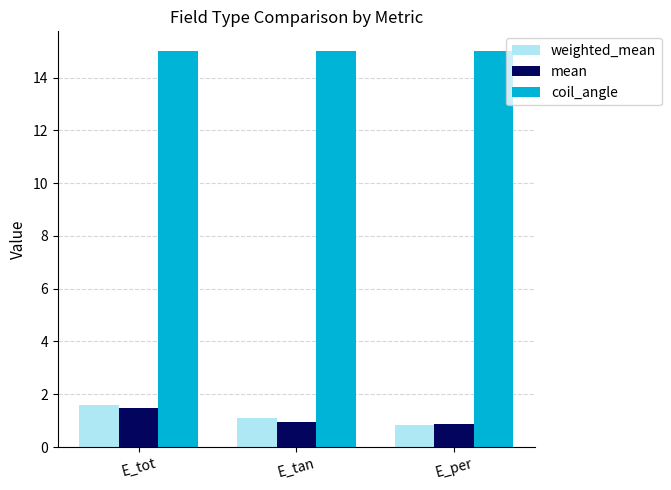

How many groups of bars are there?

3